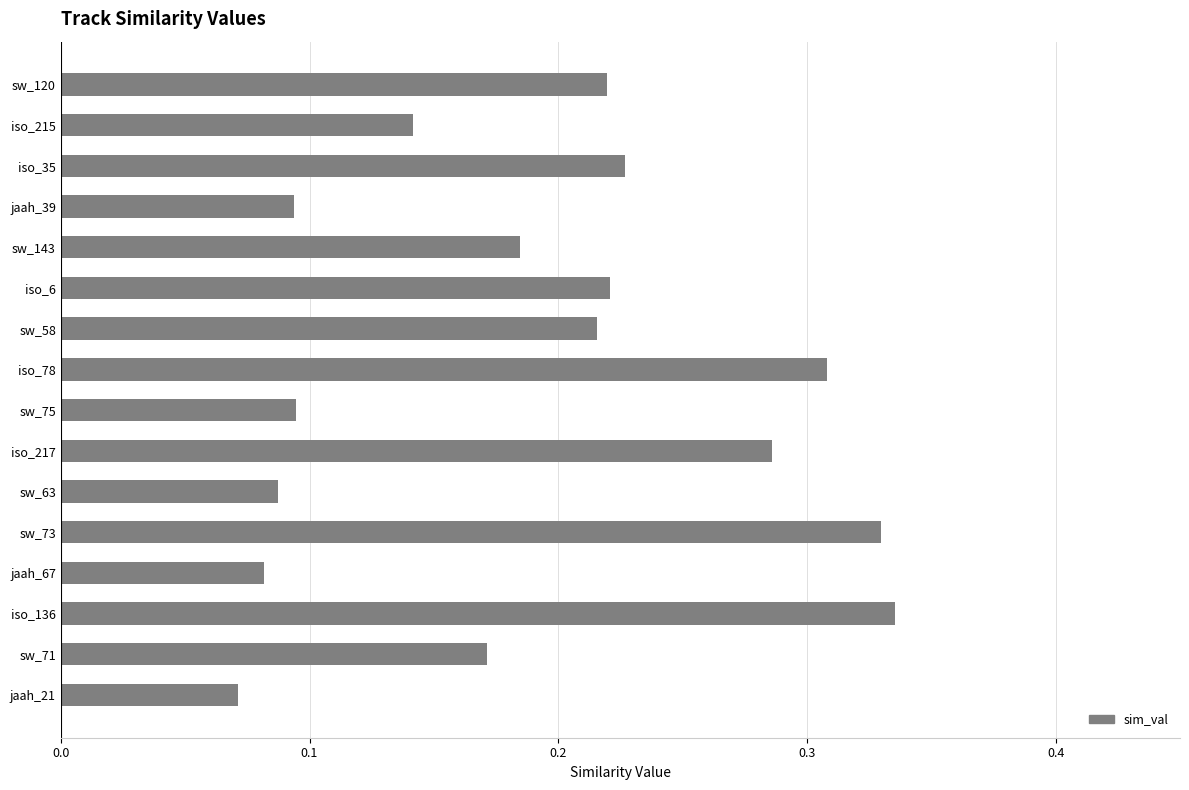

Which label corresponds to the smallest value in the chart?

jaah_21